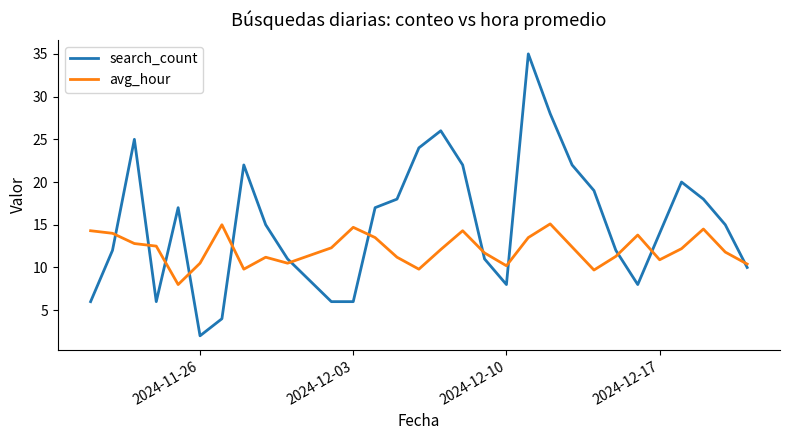

List the series in order of their peak value, highest first.

search_count, avg_hour